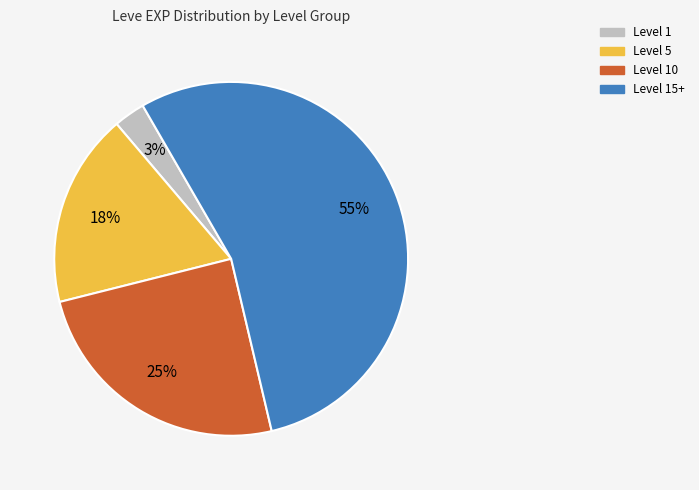

Which slice is the largest?

Level 15+